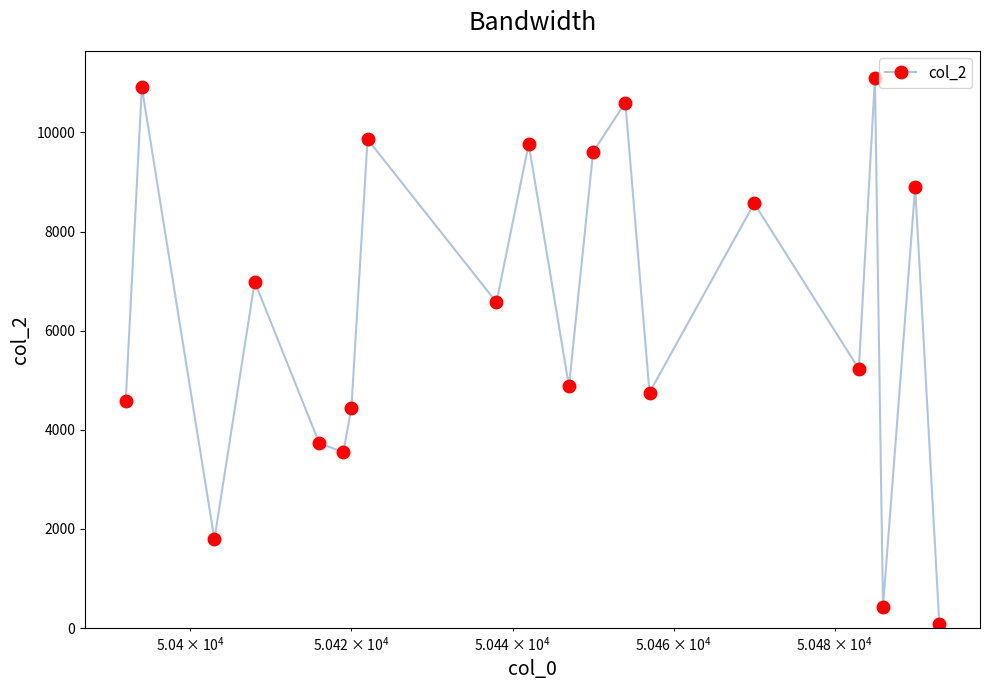

How many interior local valleys (lower than both neighbors) does the data have?

7